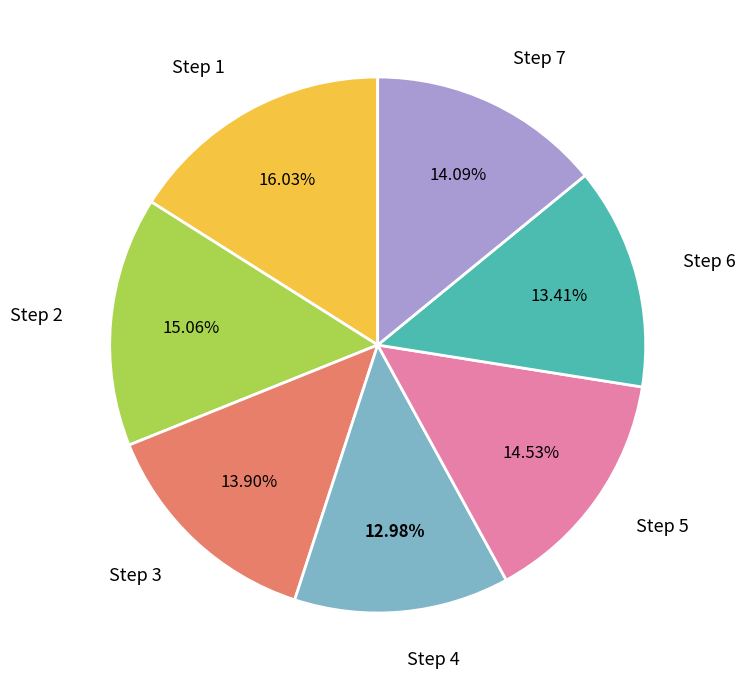

To the nearest percent, what is the combined percentage of Step 2 and Step 5?

30%